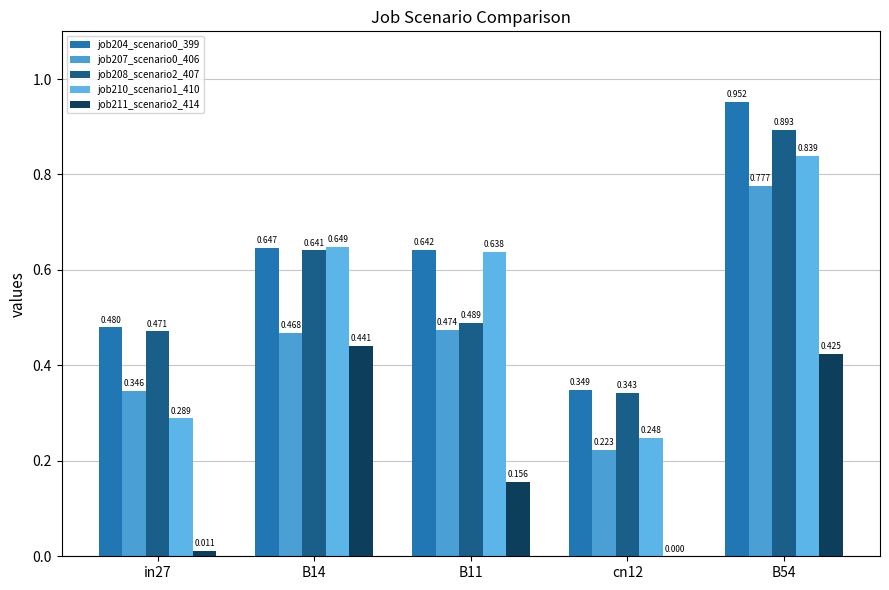

Which series changed the most between in27 and B11?

job210_scenario1_410